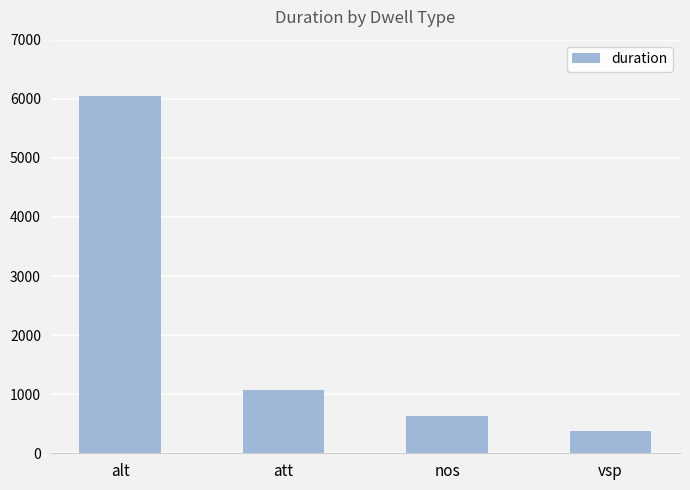

Rank the categories by value from lowest to highest.

vsp, nos, att, alt